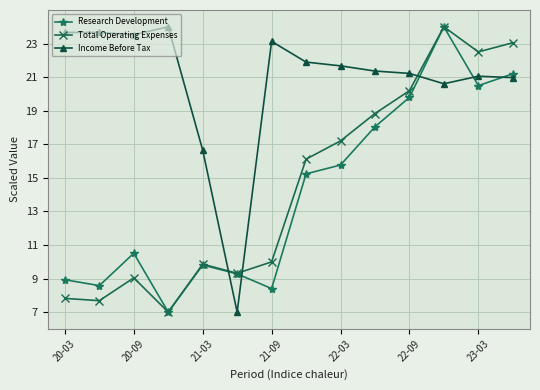

In Total Operating Expenses, how many points are higher than both neighbors (excluding endpoints)?

3